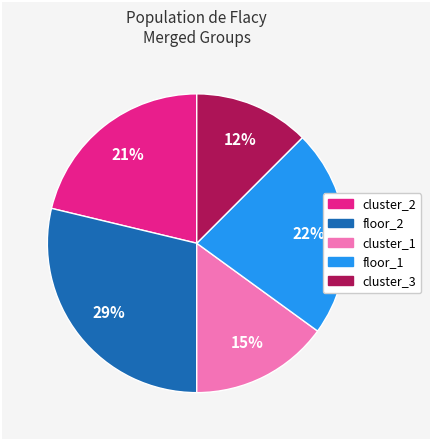

Rank the categories by value from highest to lowest.

floor_2, floor_1, cluster_2, cluster_1, cluster_3